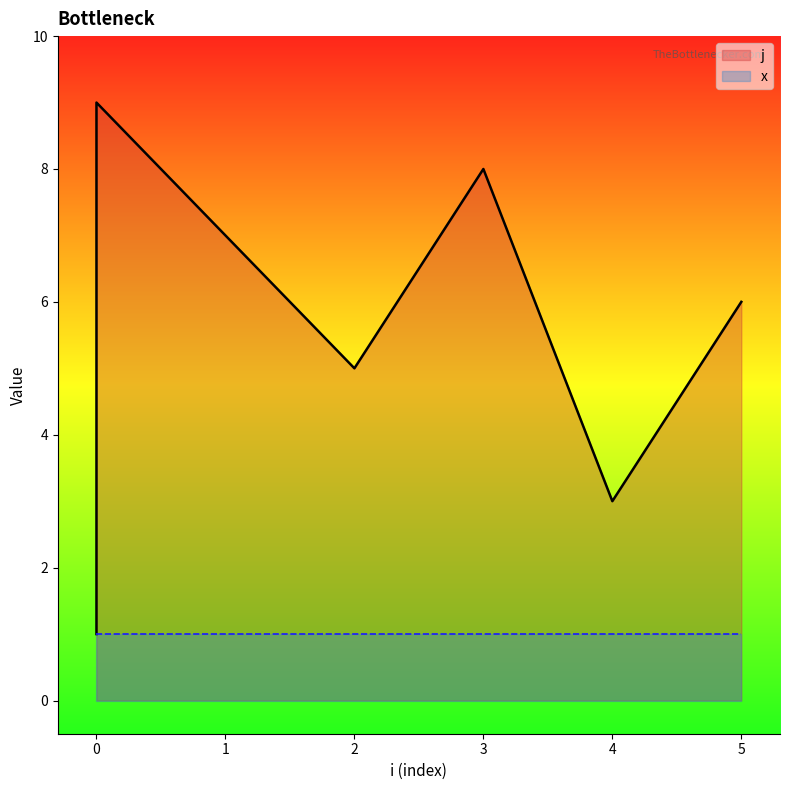

What is the maximum value shown in the chart?

9